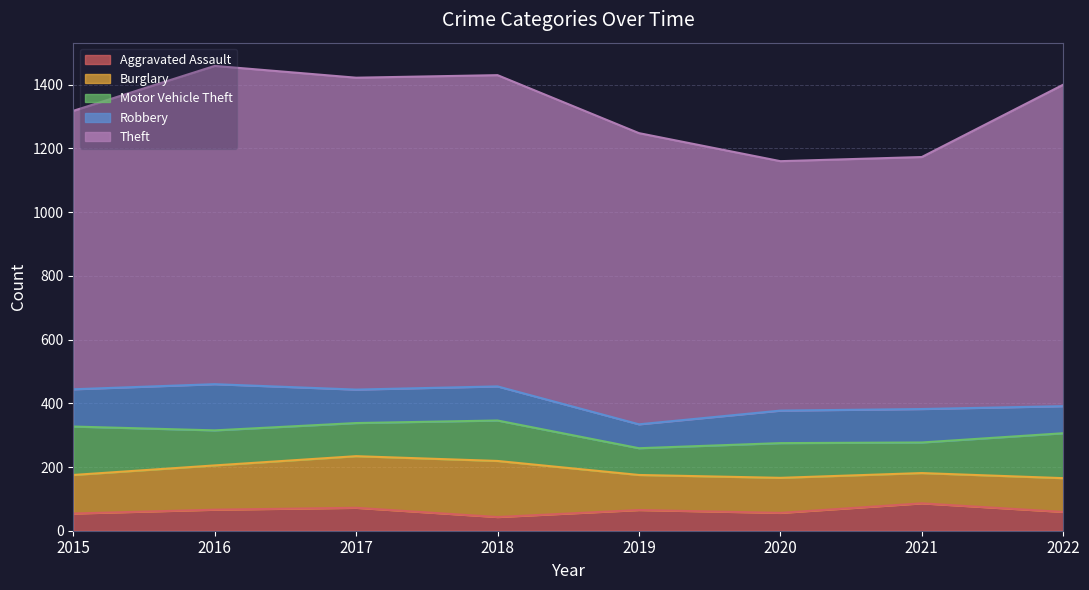

What is the smallest value displayed?

43